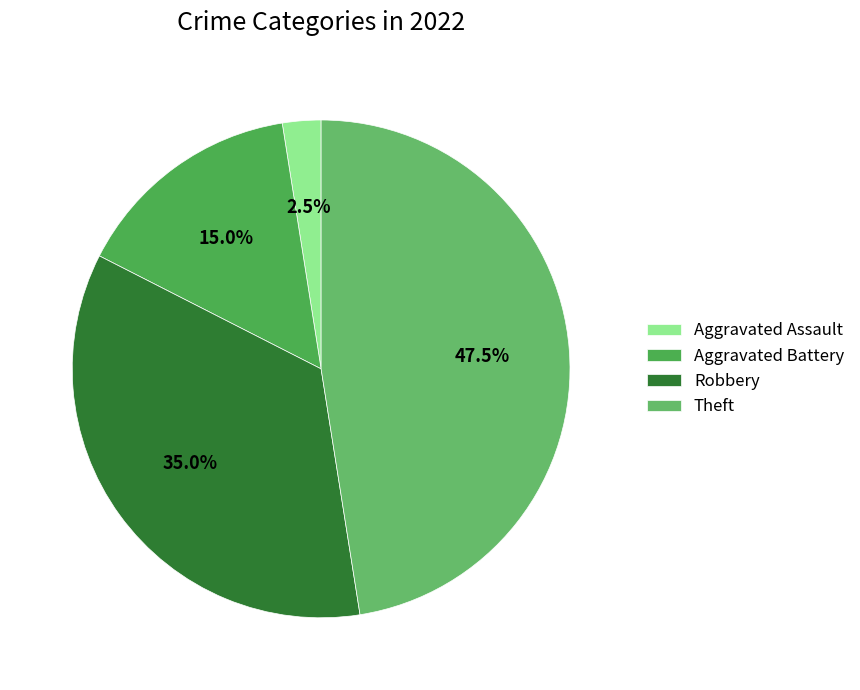

Rank the categories by value from lowest to highest.

Aggravated Assault, Aggravated Battery, Robbery, Theft